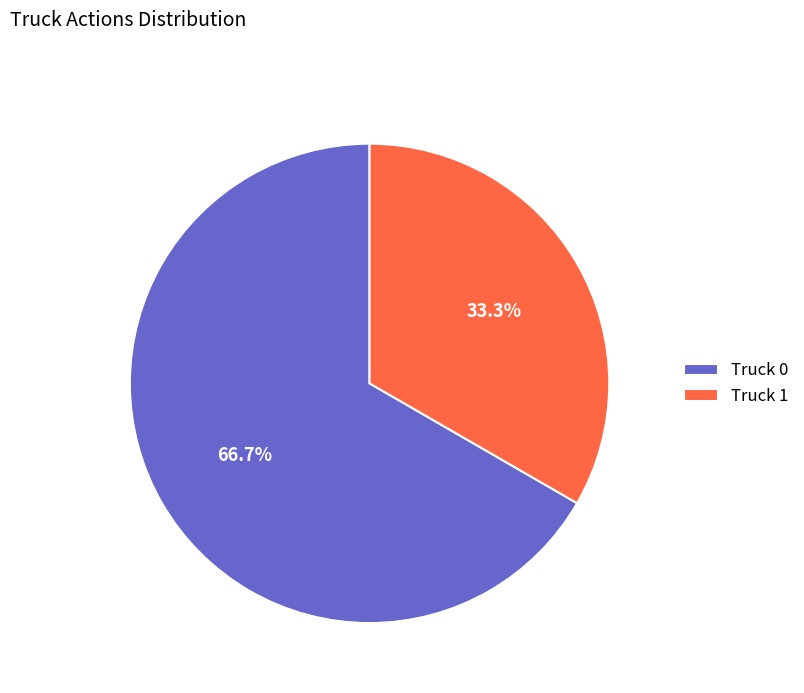

Is the sum of Truck 0 and Truck 1 greater than half?

Yes